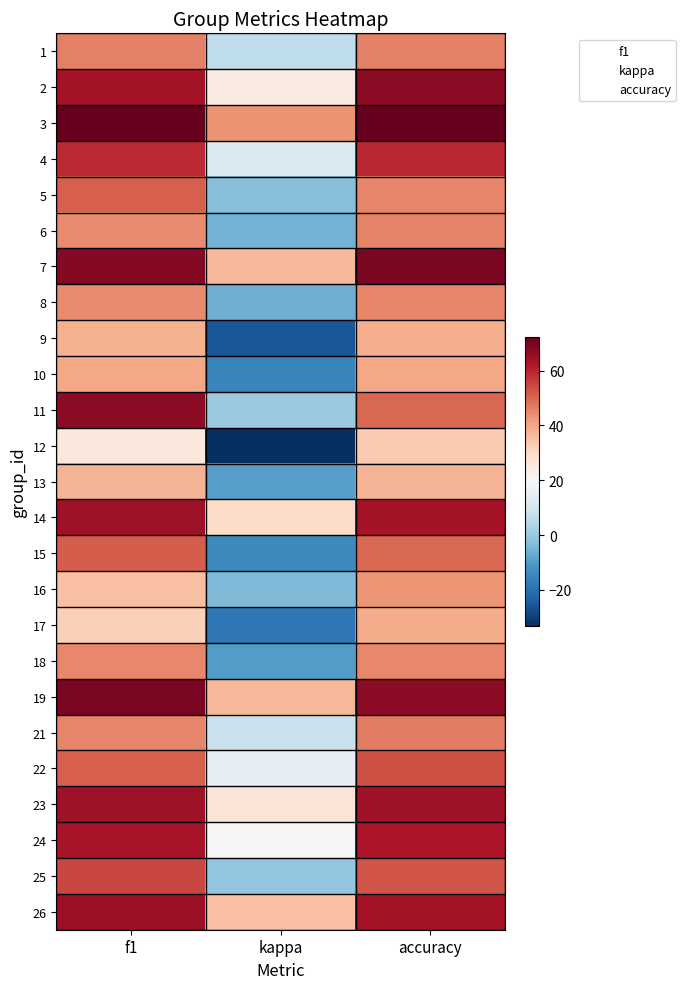

Reading left to right, list all the values displayed in this chart.

1: f1=46.2	kappa=6.2	accuracy=46.2
2: f1=63.5	kappa=24.2	accuracy=66.7
3: f1=72.1	kappa=43.4	accuracy=72.4
4: f1=59.0	kappa=11.9	accuracy=59.4
5: f1=51.3	kappa=-3.1	accuracy=45.5
6: f1=44.4	kappa=-5.4	accuracy=45.8
7: f1=68.1	kappa=36.6	accuracy=69.2
8: f1=44.5	kappa=-6.5	accuracy=45.5
9: f1=38.3	kappa=-25.3	accuracy=38.9
10: f1=40.0	kappa=-15.4	accuracy=40.0
11: f1=66.7	kappa=0.0	accuracy=50.0
12: f1=25.0	kappa=-33.3	accuracy=33.3
13: f1=37.5	kappa=-9.6	accuracy=37.5
14: f1=64.2	kappa=29.8	accuracy=63.3
15: f1=51.5	kappa=-14.0	accuracy=50.0
16: f1=35.2	kappa=-3.7	accuracy=42.9
17: f1=32.0	kappa=-18.4	accuracy=39.1
18: f1=45.1	kappa=-10.0	accuracy=45.0
19: f1=69.3	kappa=37.2	accuracy=66.7
21: f1=45.2	kappa=7.7	accuracy=46.7
22: f1=51.2	kappa=14.6	accuracy=53.3
23: f1=64.3	kappa=26.3	accuracy=64.5
24: f1=62.9	kappa=19.0	accuracy=62.2
25: f1=54.7	kappa=-1.5	accuracy=52.9
26: f1=64.8	kappa=35.3	accuracy=63.6